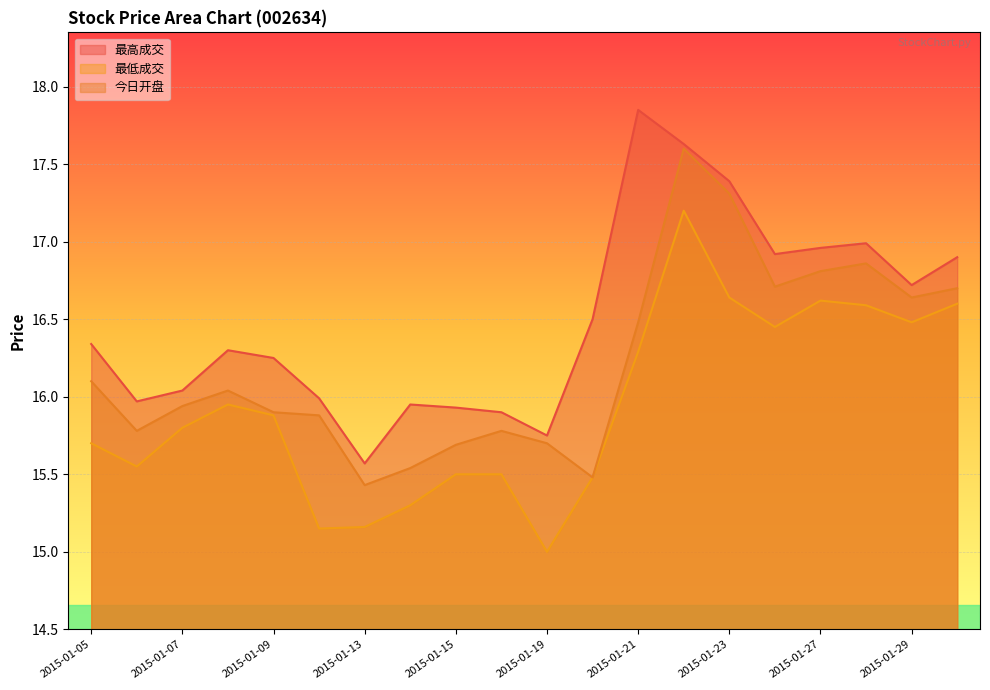

What is the difference between the 今日开盘 values at 2015-01-13 and 2015-01-29?

1.2